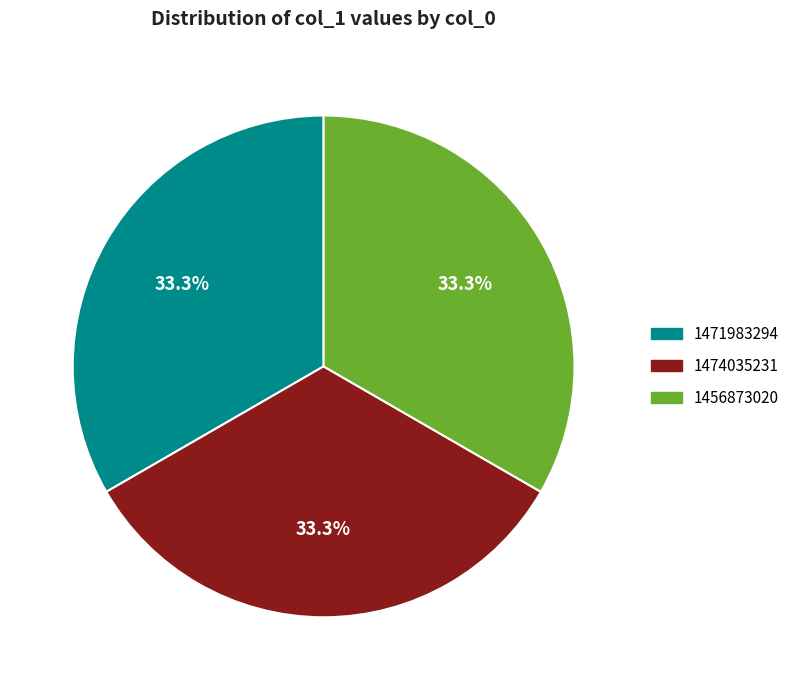

Is there any slice that represents more than half of the pie?

No